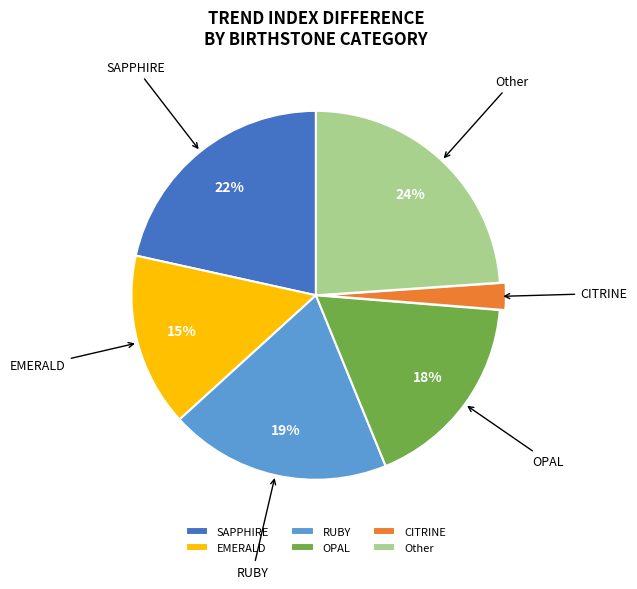

To the nearest percent, what portion does OPAL represent?

18%